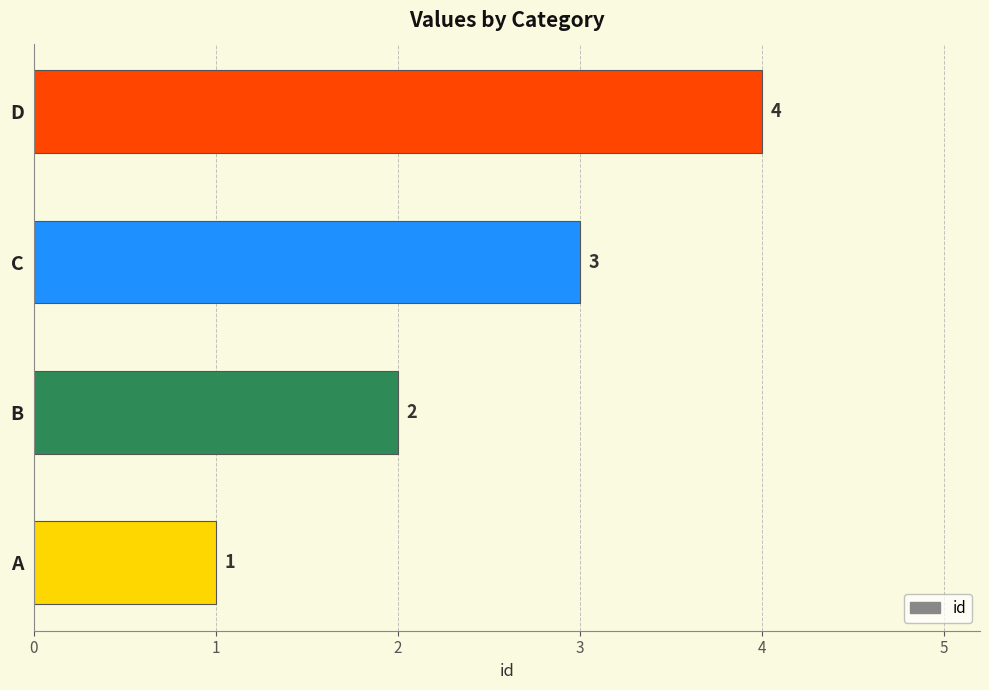

Count the values in the range 2 to 4.

3